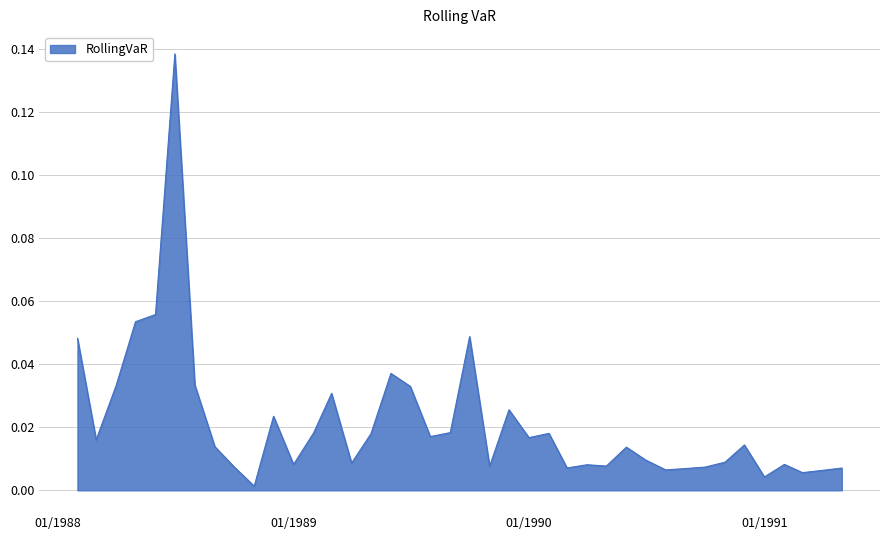

Does the chart display data point markers on the line(s)?

No